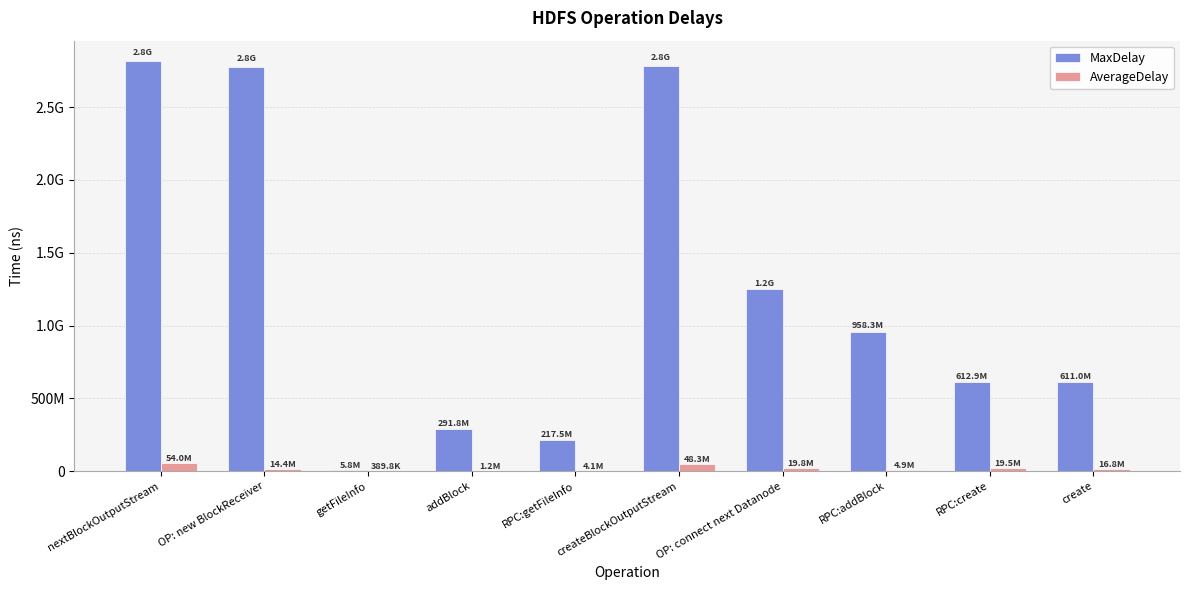

What is the lowest value of the AverageDelay series?

389804.5